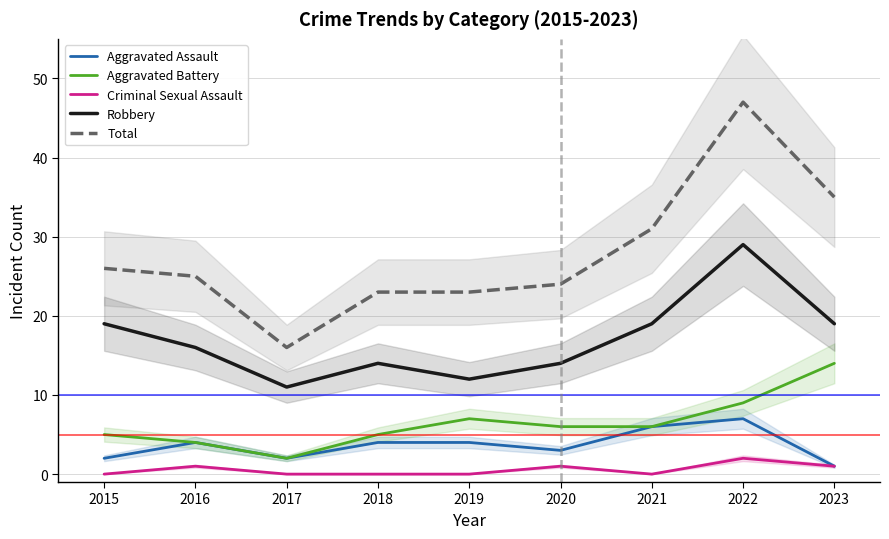

Rank the series at 2023 from highest to lowest value.

Total, Robbery, Aggravated Battery, Aggravated Assault, Criminal Sexual Assault